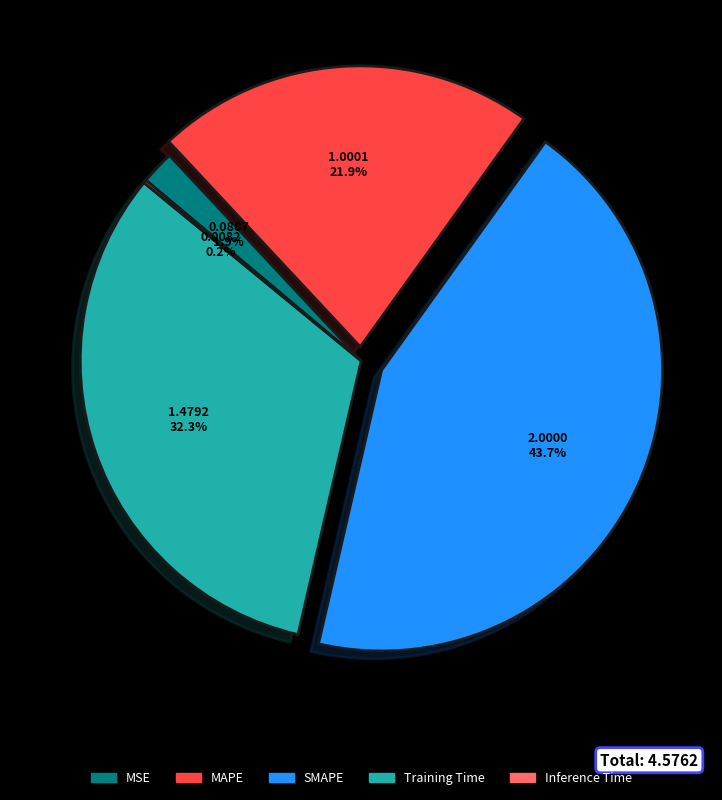

The SMAPE slice represents 52% of the pie. True or false?

False